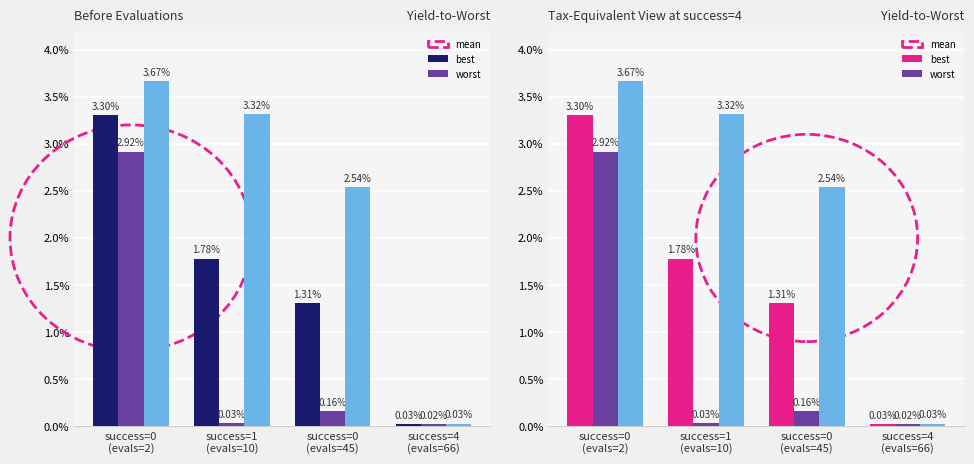

What is the difference between the second highest and second lowest values in the mean series?

0.5